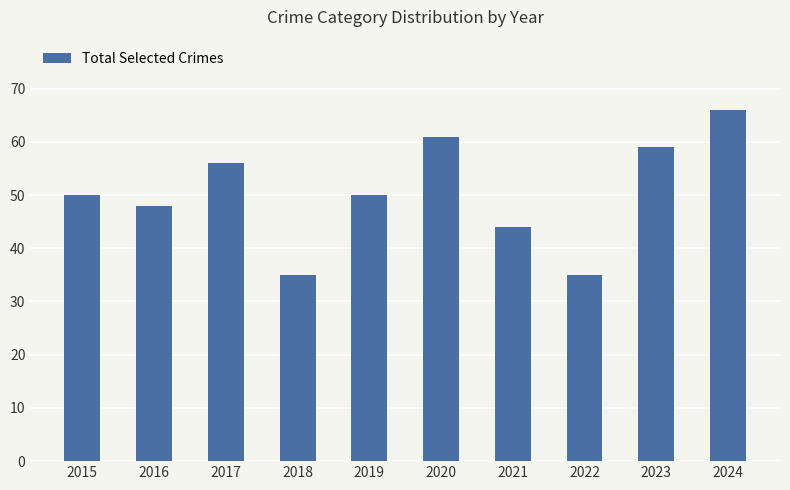

Reading left to right, extract all data points from this chart.

50	48	56	35	50	61	44	35	59	66